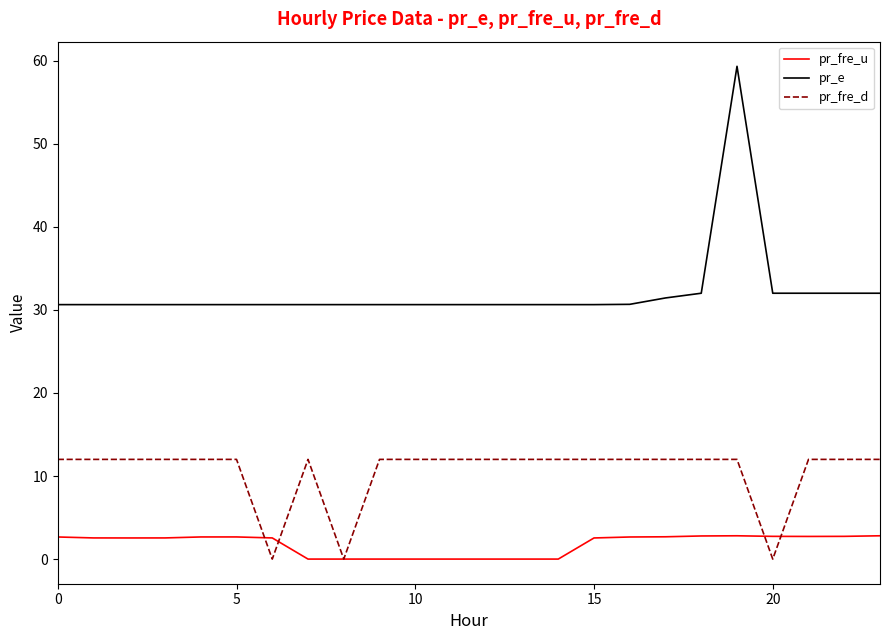

List the series in order of their peak value, highest first.

pr_e, pr_fre_d, pr_fre_u